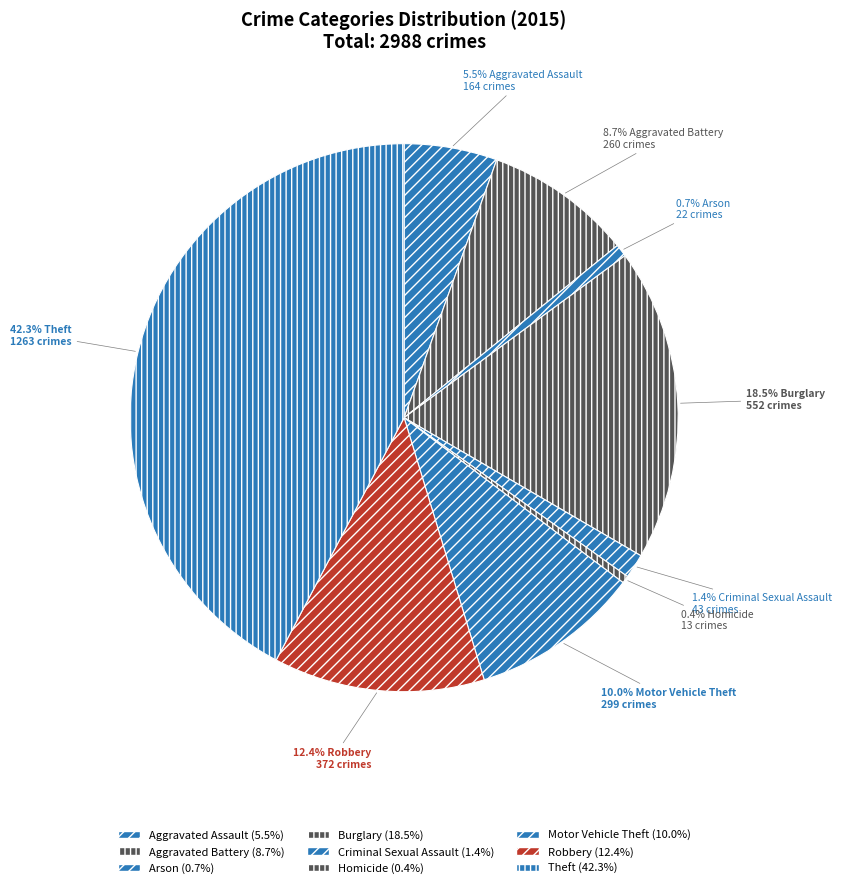

To the nearest percent, what is the combined percentage of Criminal Sexual Assault and Aggravated Assault?

7%